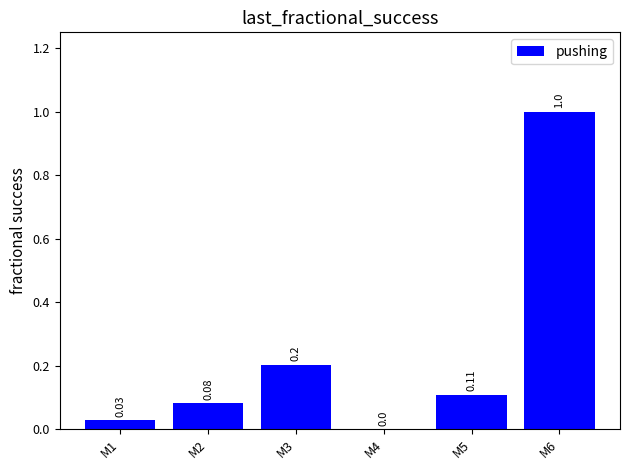

True or false: the data shows 0.0 at M2.

False